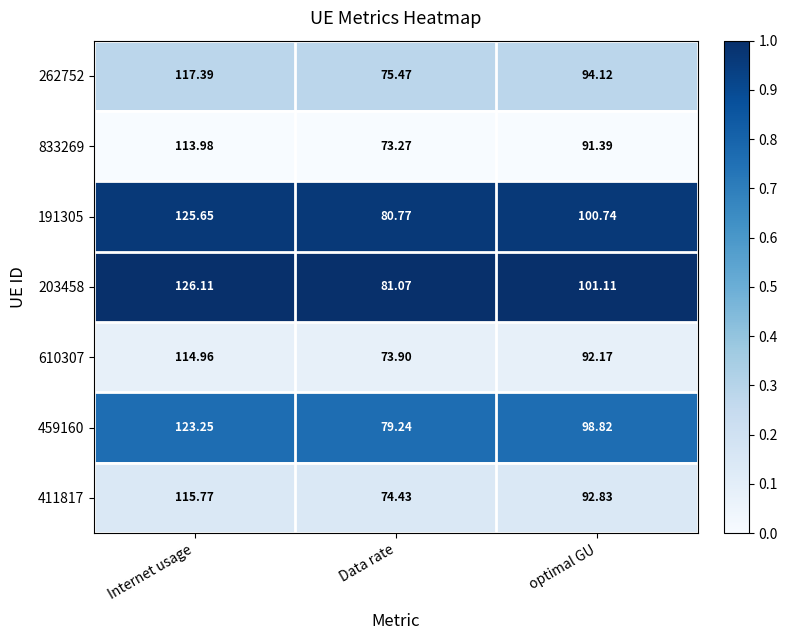

At which category does the chart reach its minimum across all series?

Data rate